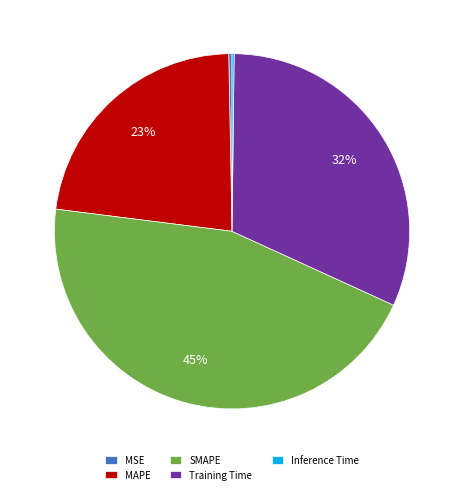

What percentage is the SMAPE slice, to the nearest percent?

45%